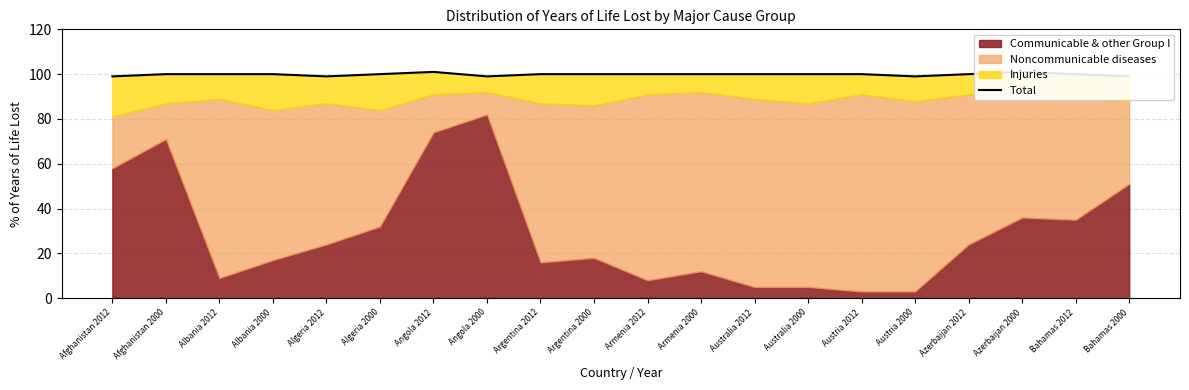

How many interior local valleys (lower than both neighbors) does the data have?

3